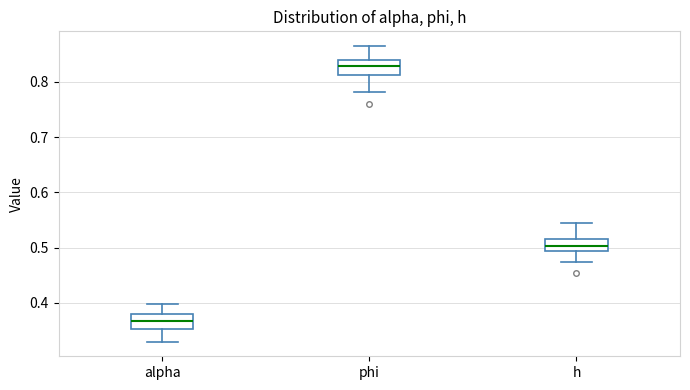

Reading left to right, transcribe this box plot: for each box, give where its median line is, the range the box spans, and where its two whiskers end, as read against the y-axis. The values are not printed on the chart, so give them approximately, as read against the axis.

alpha: median 0.37, box 0.35 to 0.38, whiskers 0.33 to 0.40
phi: median 0.83, box 0.81 to 0.84, whiskers 0.78 to 0.86
h: median 0.50, box 0.49 to 0.52, whiskers 0.47 to 0.54